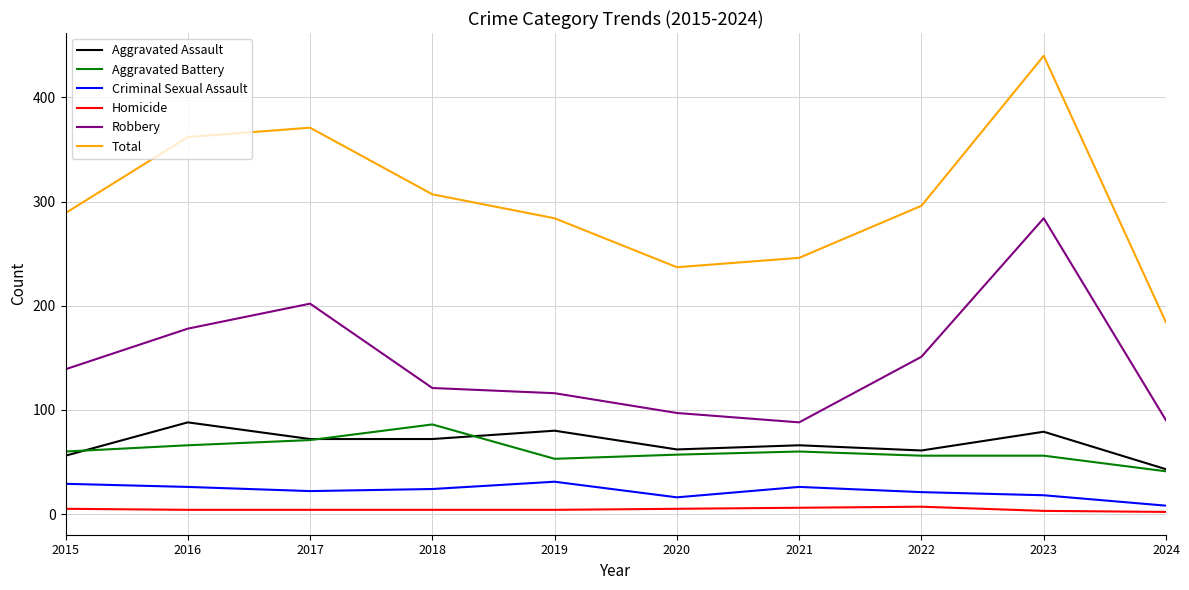

Rank the series at 2019 from highest to lowest value.

Total, Robbery, Aggravated Assault, Aggravated Battery, Criminal Sexual Assault, Homicide